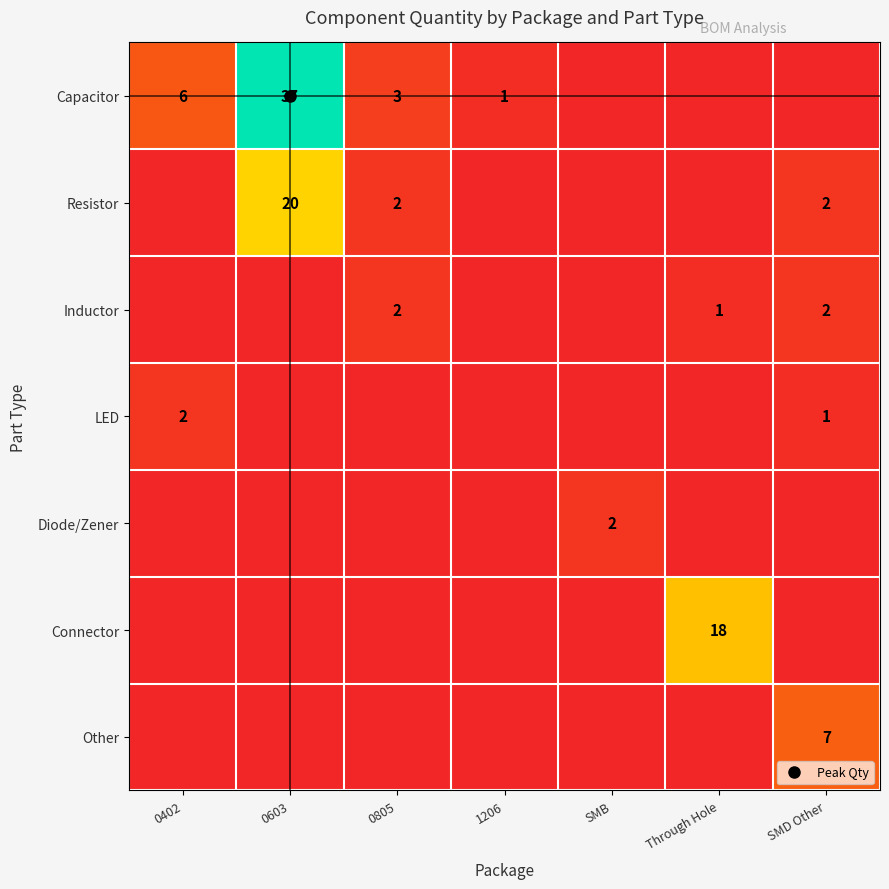

Count the number of categories in the chart.

7